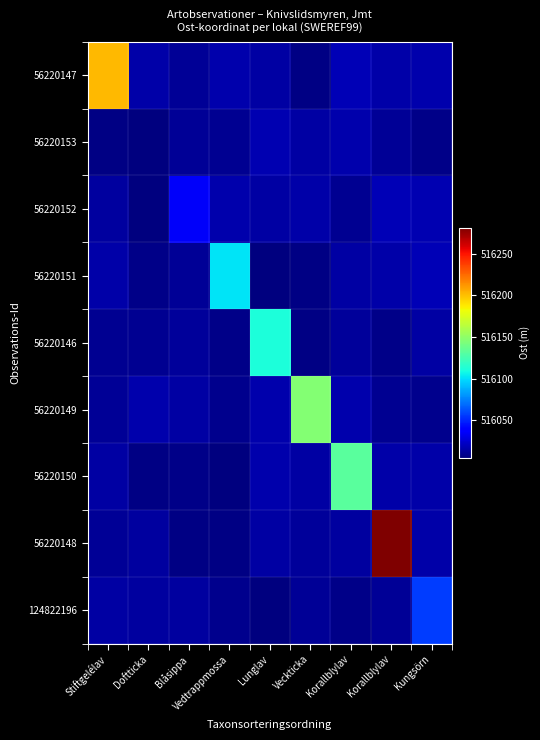

What is the maximum value shown in the chart?

516281.0